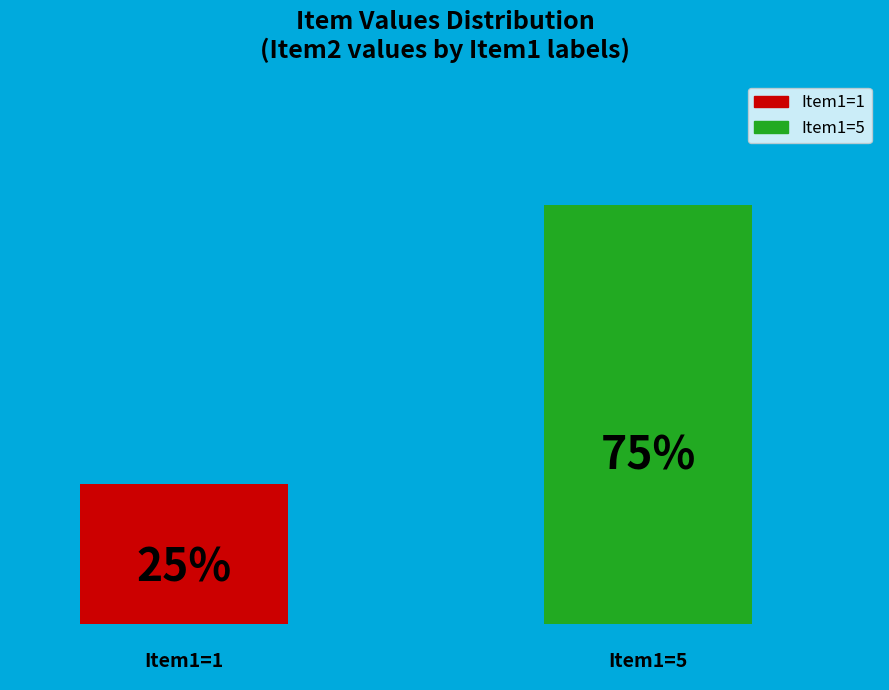

How many bars are there in total?

2